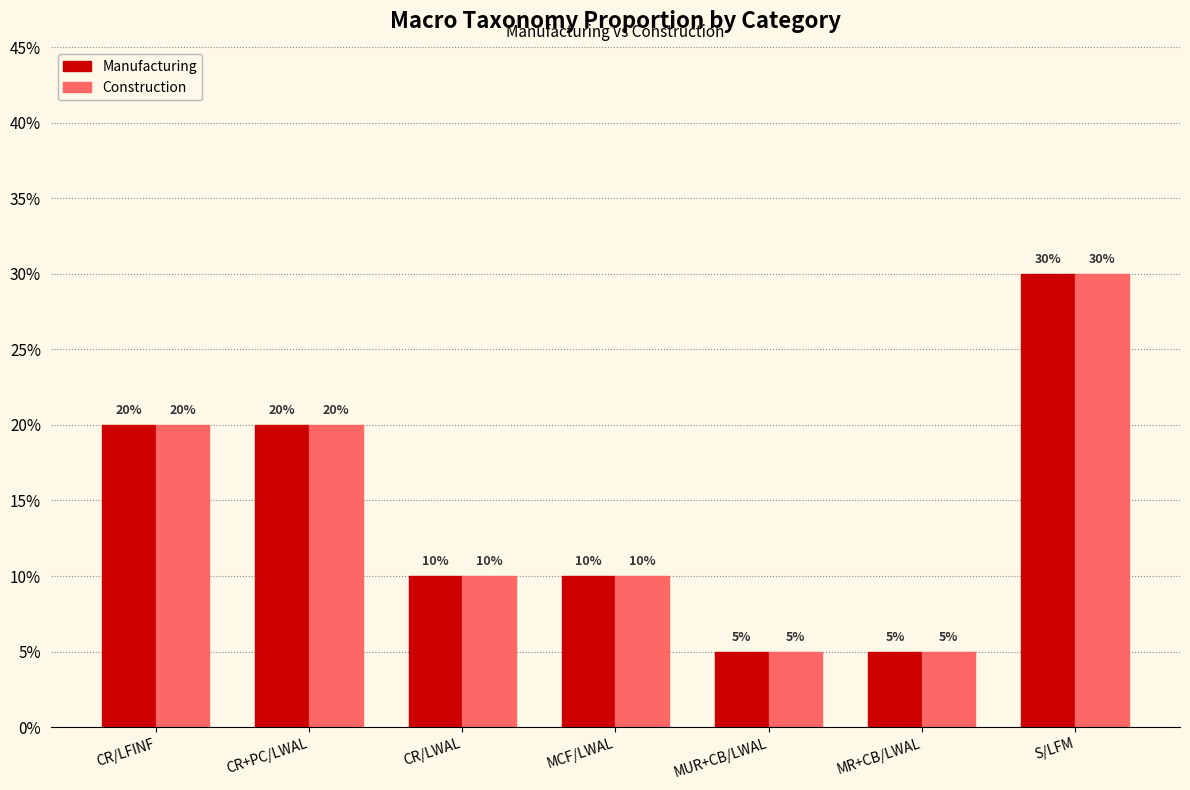

What is the difference between the second highest and minimum values in the Manufacturing series?

0.2